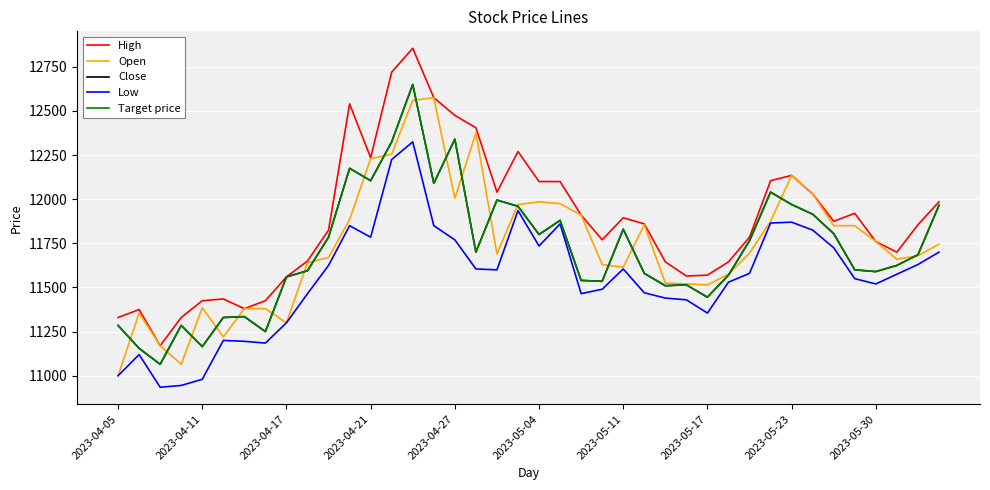

True or false: Close and Low intersect in this chart.

False